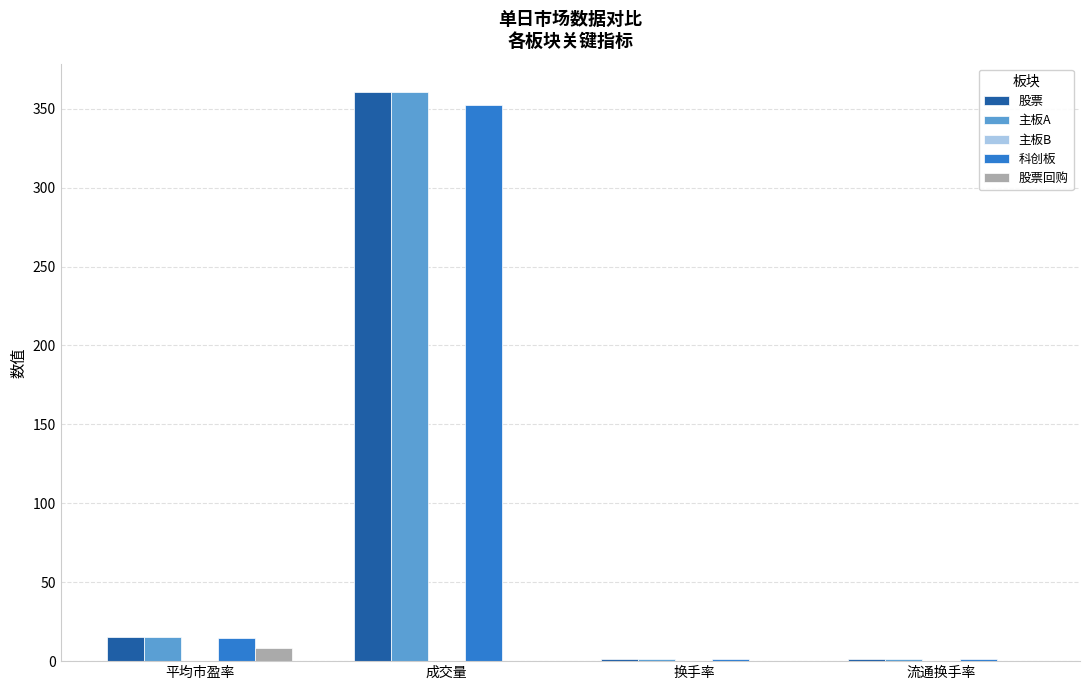

Where is 股票 nearest to the value 180?

平均市盈率